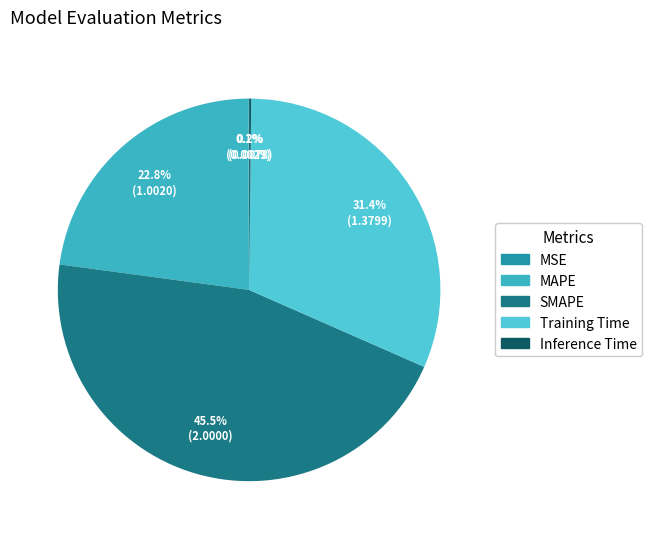

Count the number of slices in the pie.

5